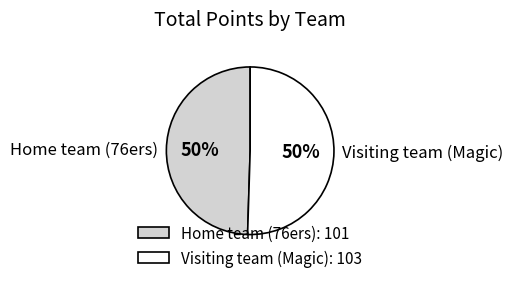

Combined, do Home team (76ers): 101 and Visiting team (Magic): 103 account for over 50%?

Yes